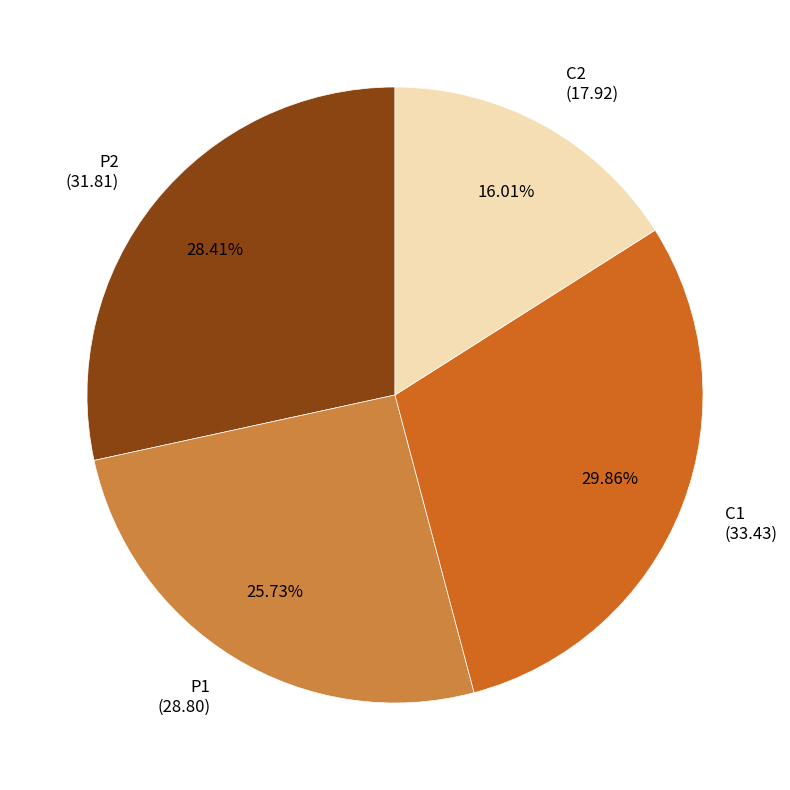

Is it true that C2 is 16% of the pie?

True